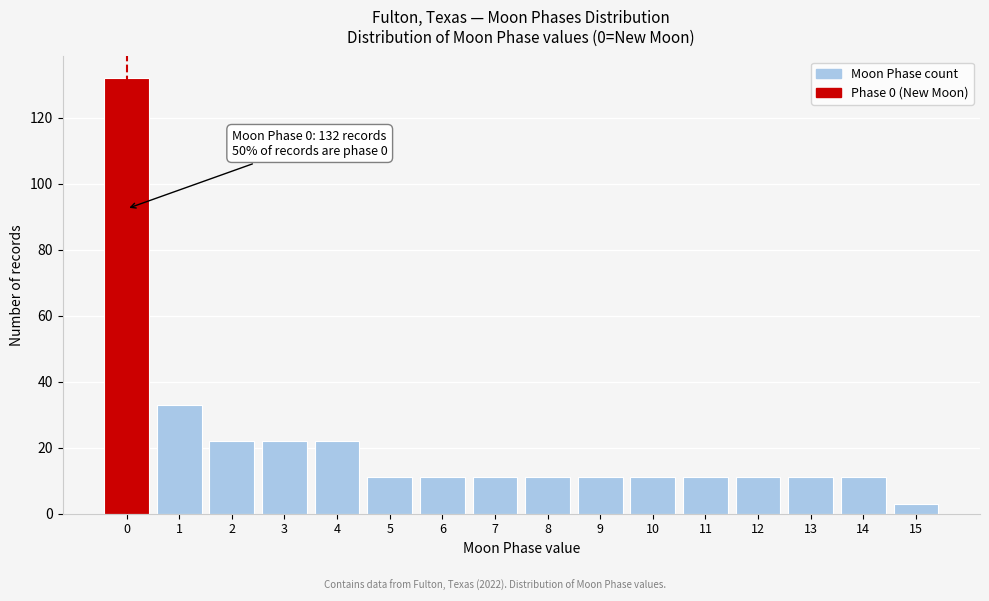

Reading right to left, transcribe all the data shown in this chart.

15=3	14=11	13=11	12=11	11=11	10=11	9=11	8=11	7=11	6=11	5=11	4=22	3=22	2=22	1=33	0=132